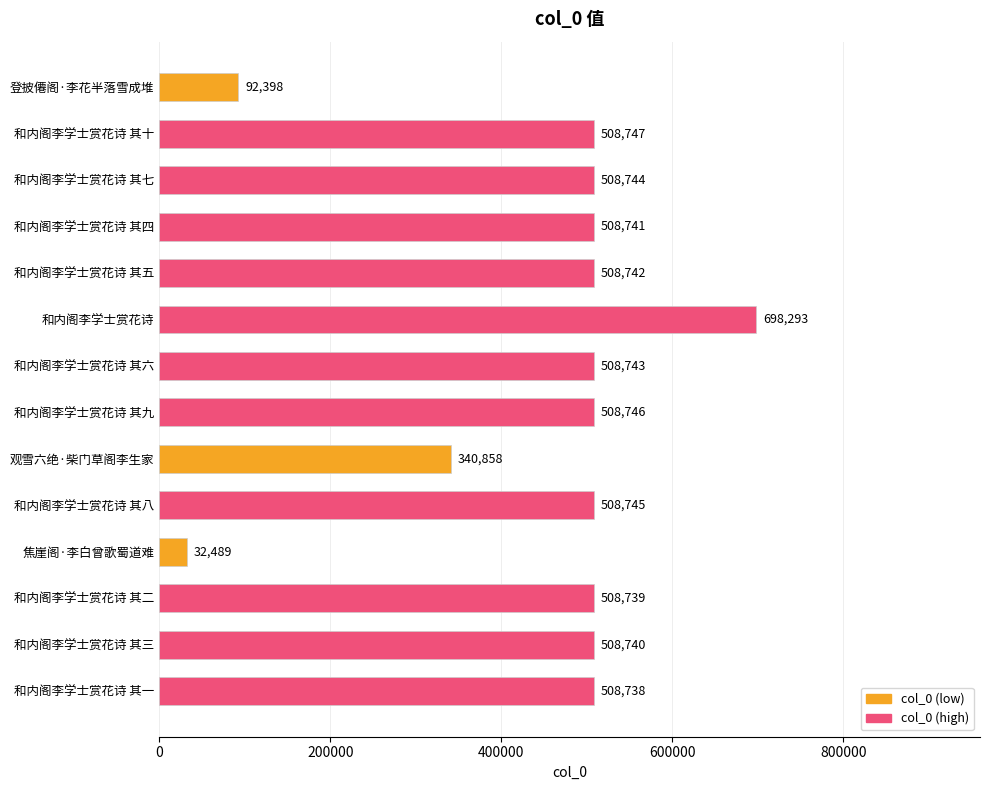

What position from the top is 焦崖阁·李白曾歌蜀道难?

11